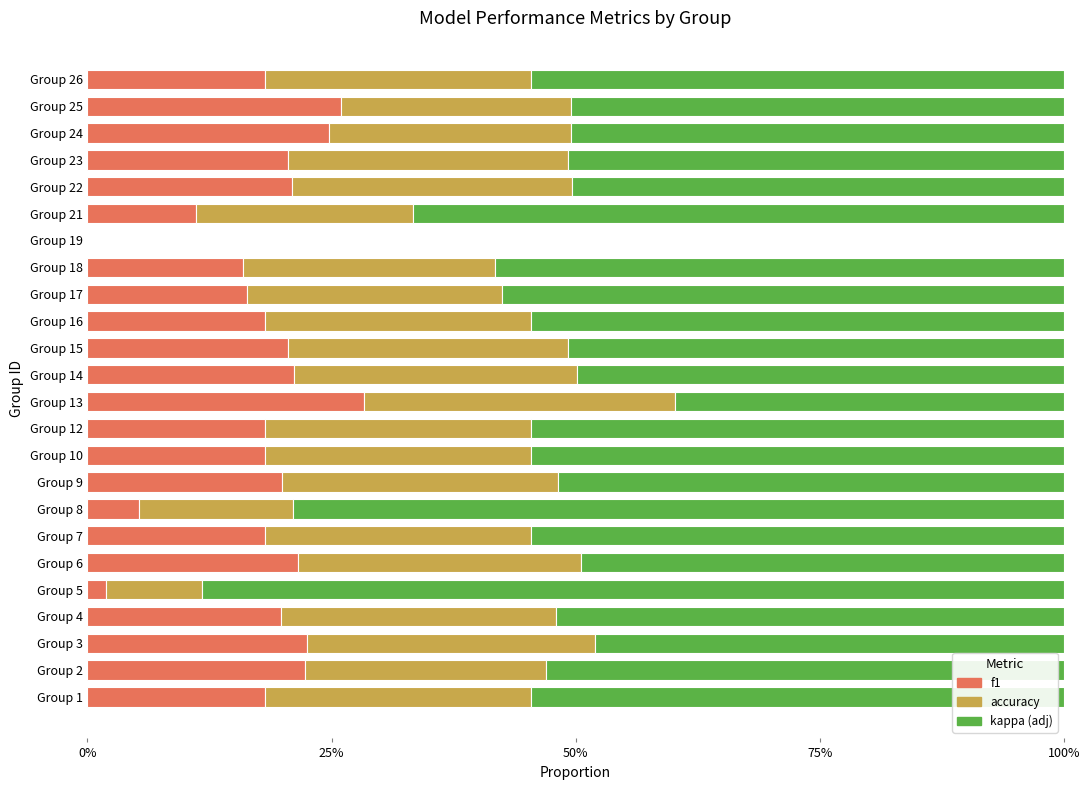

What is the value of the f1 bar at the 21st from the left?

0.2